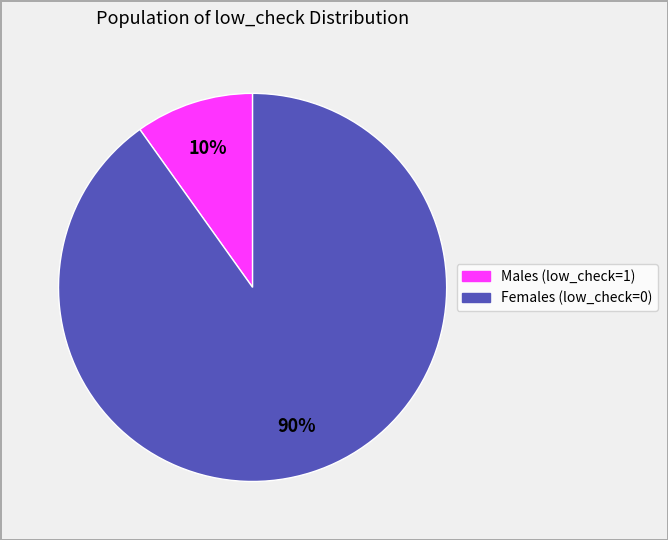

Is there a majority slice in this chart?

Yes